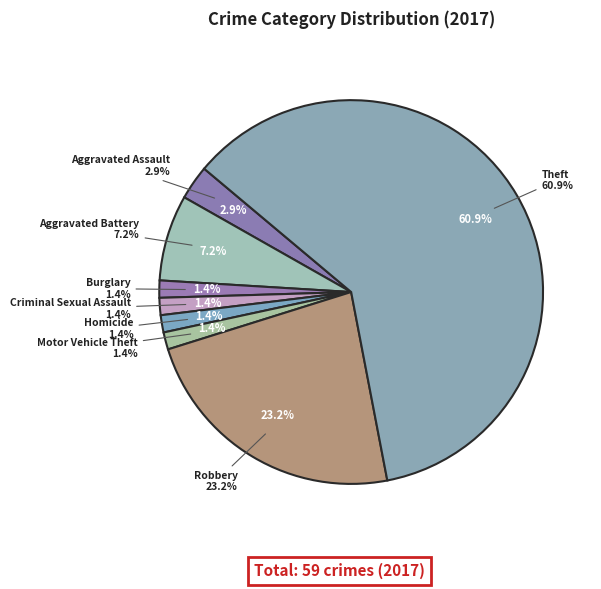

To the nearest percent, what percentage of the pie is Burglary?

1%